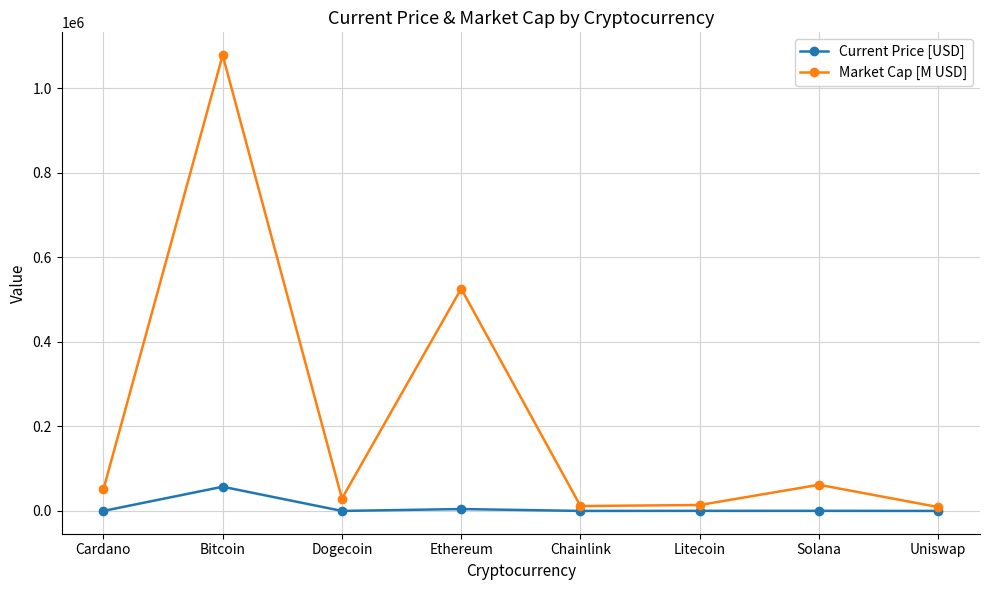

What is the label of the 5th point from the right?

Ethereum